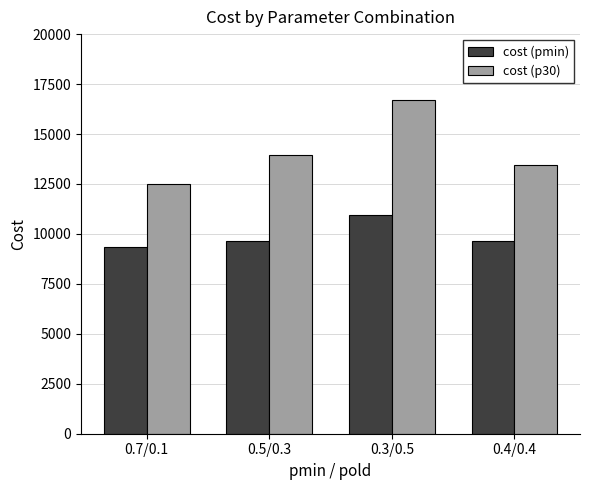

Which category has the lowest value in the cost (pmin) series?

0.7/0.1